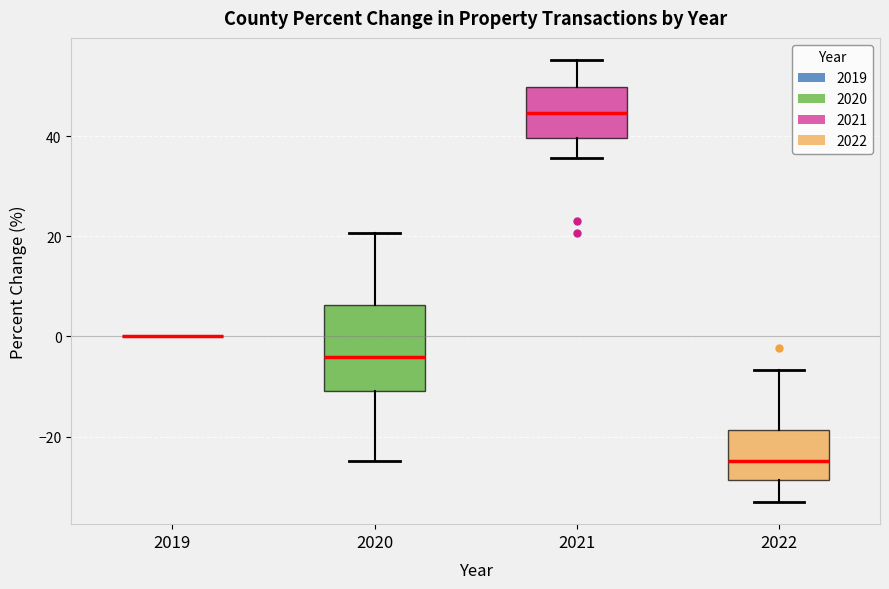

Reading left to right, read every box against the y-axis: the position of its median line, the range the box covers, and the ends of its whiskers. The values are not printed on the chart, so give them approximately, as read against the axis.

2019: box collapsed to a line at 0, whiskers 0 to 0
2020: median -4, box -10 to 6, whiskers -24 to 20
2021: median 44, box 40 to 50, whiskers 36 to 56
2022: median -24, box -28 to -18, whiskers -34 to -6